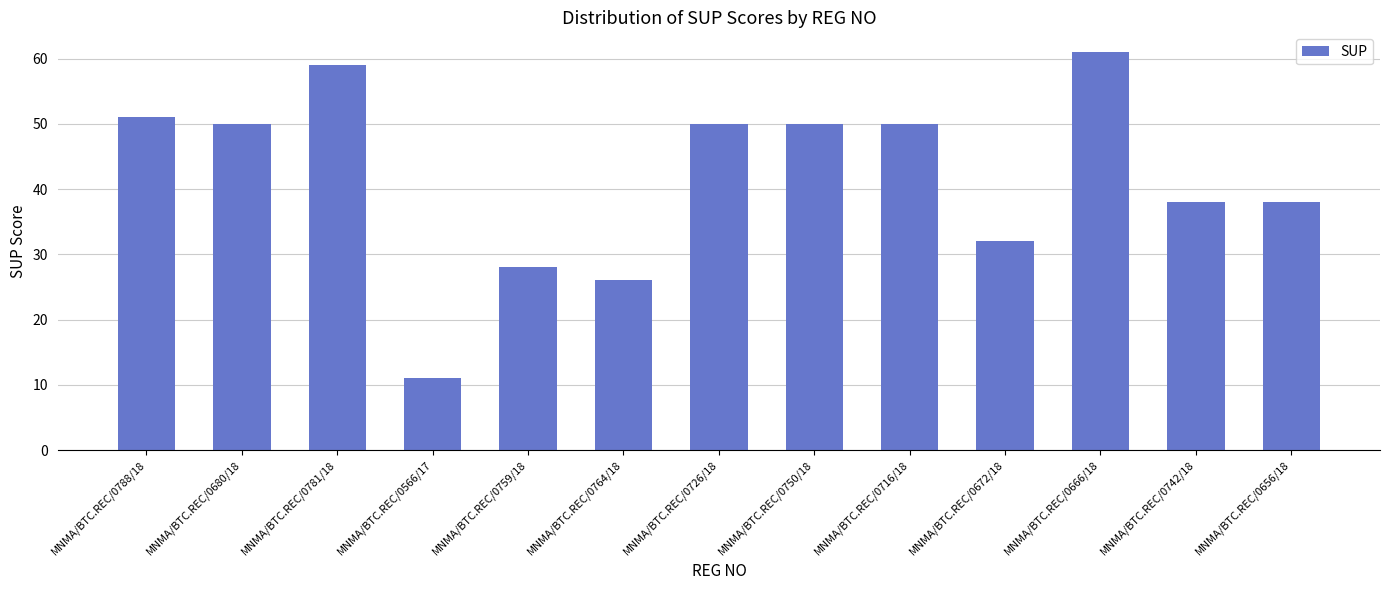

What is the difference between the maximum and minimum values?

50